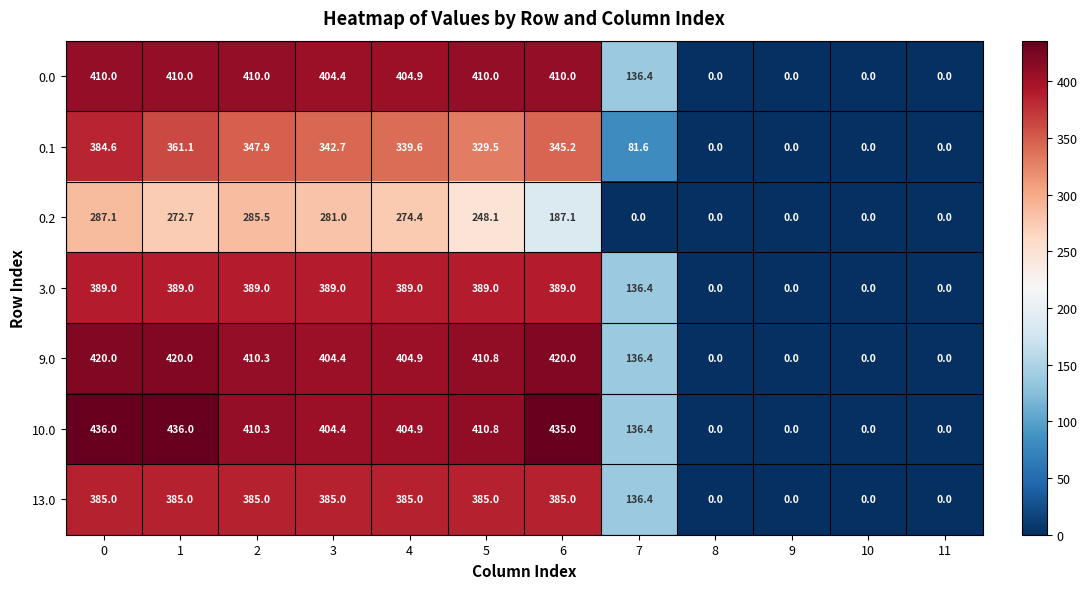

What is the difference between the second highest and minimum values in the 13.0 series?

385.0